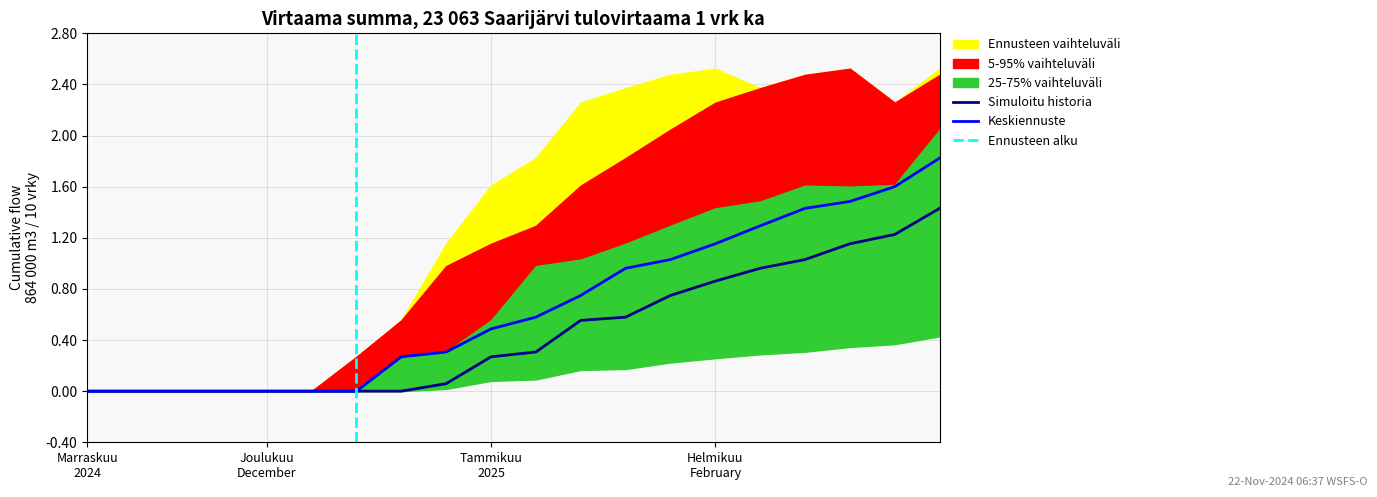

At 16, list the series in order from smallest to largest.

Ennusteen vaihteluväli (outer_low), 5-95% vaihteluväli (low), Keskiennuste, 25-75% vaihteluväli, 5-95% vaihteluväli (high), Ennusteen vaihteluväli (outer_high)